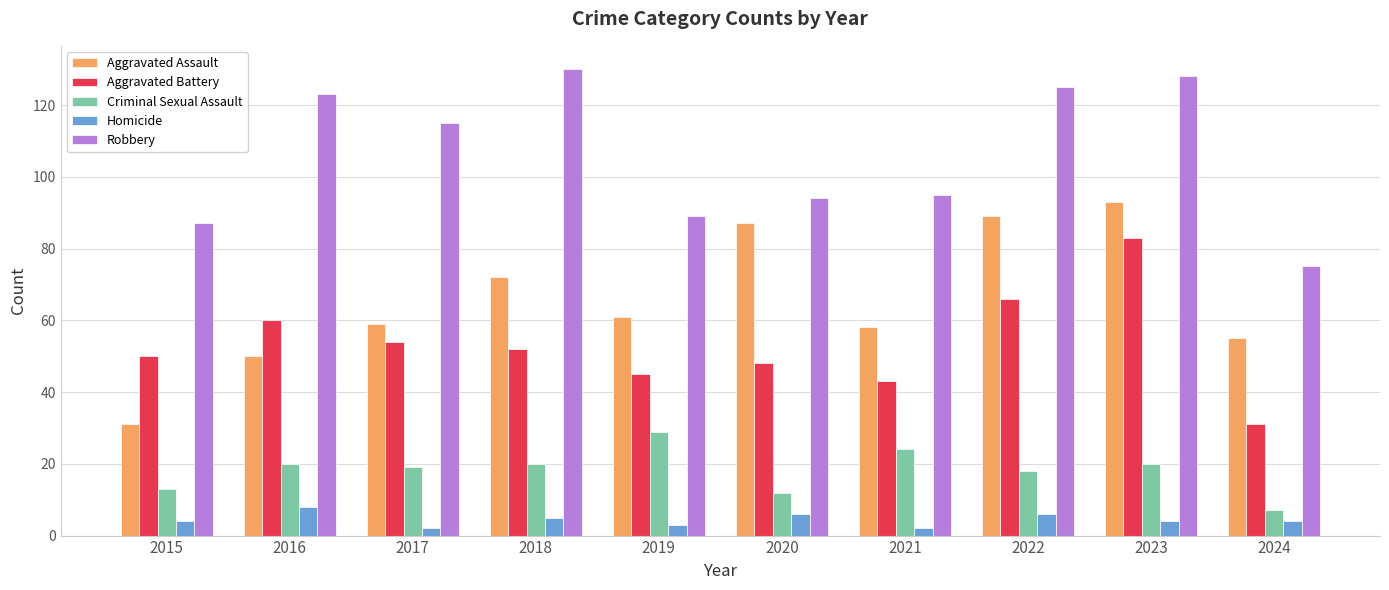

At which category is the sum across all series the highest?

2023